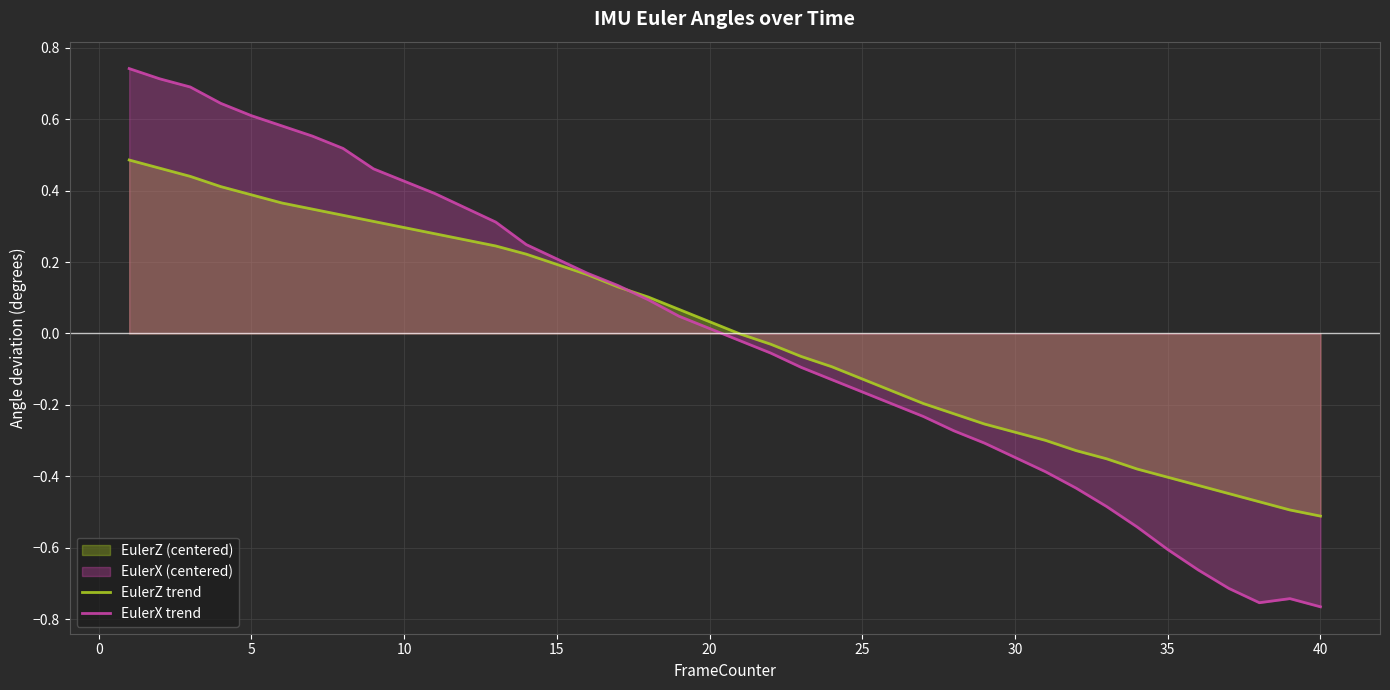

How many values in EulerZ trend are below zero?

20